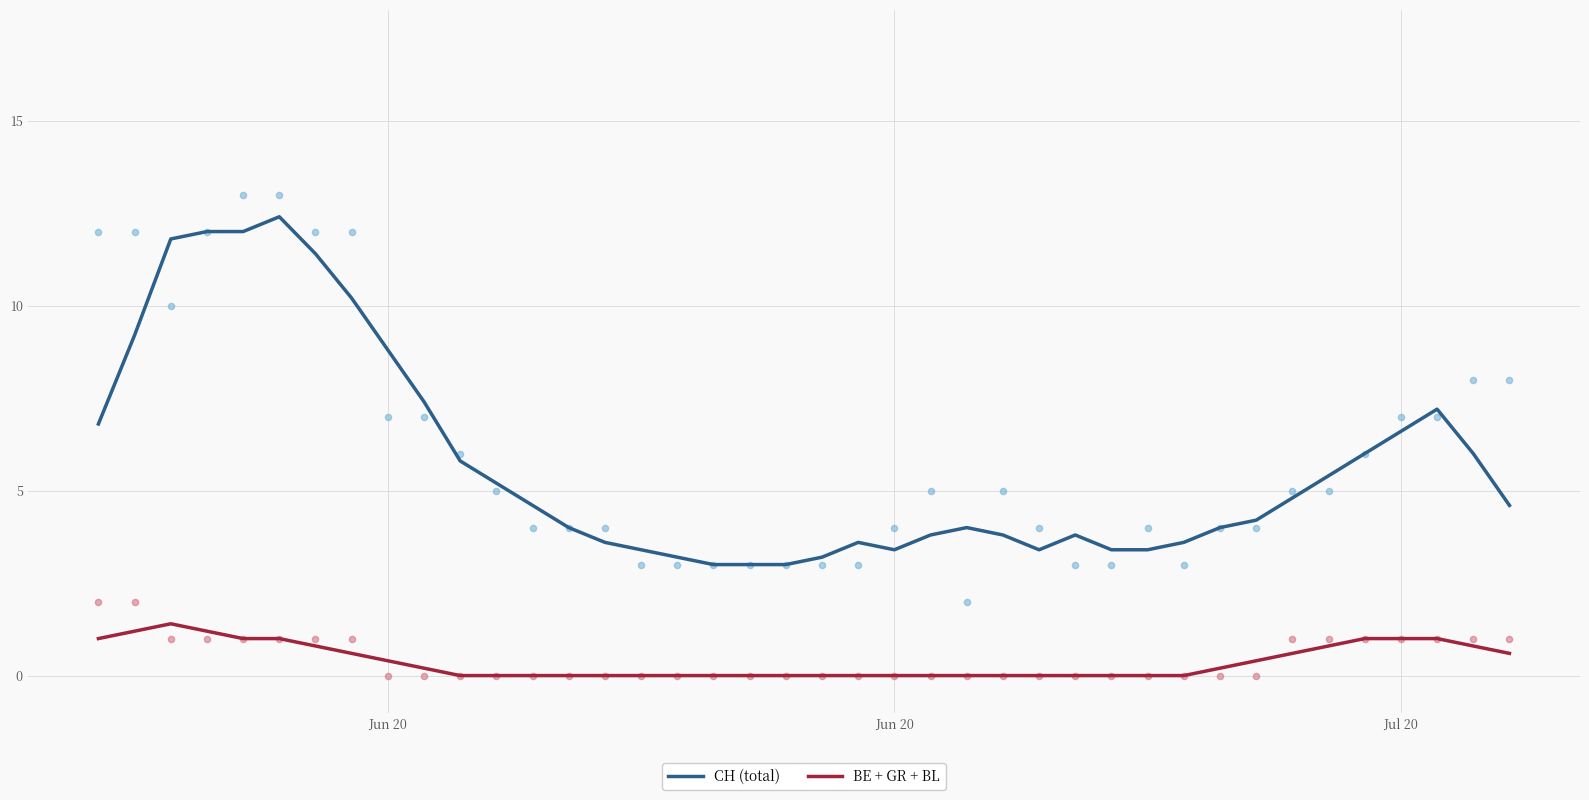

Which series contains the lowest Y value?

BE + GR + BL